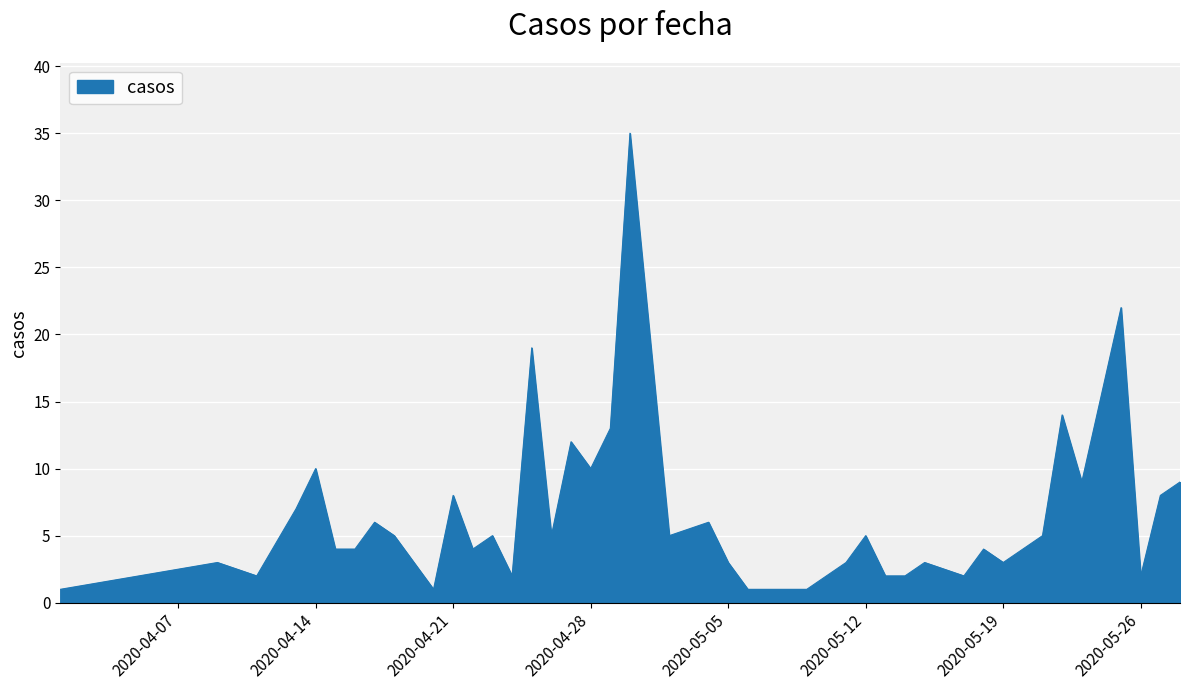

How many lines are shown in the chart?

1